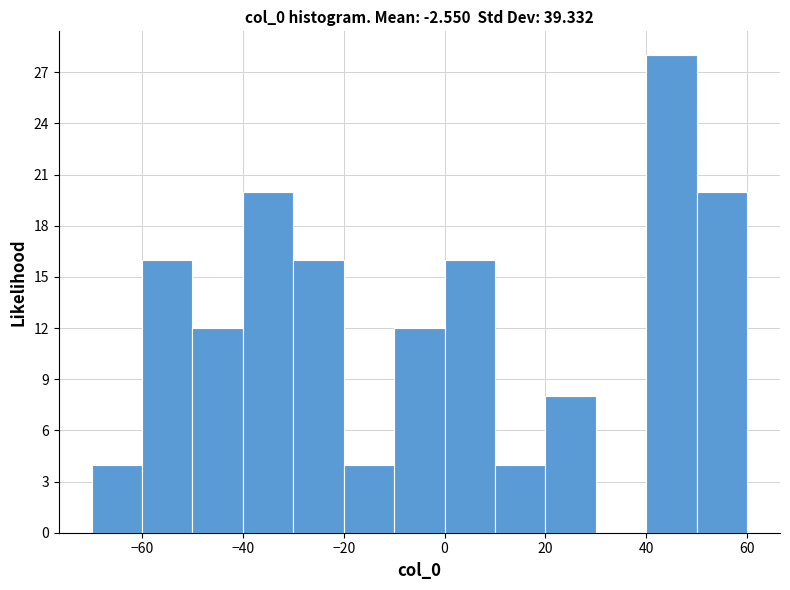

Reading left to right, transcribe this chart: for each bar, give the range it covers on the x-axis and its height. The values are not printed on the chart, so give them approximately, as read against the axis.

-70 to -60: 4
-60 to -50: 16
-50 to -40: 12
-40 to -30: 20
-30 to -20: 16
-20 to -10: 4
-10 to 0: 12
0 to 10: 16
10 to 20: 4
20 to 30: 8
30 to 40: 0
40 to 50: 28
50 to 60: 20